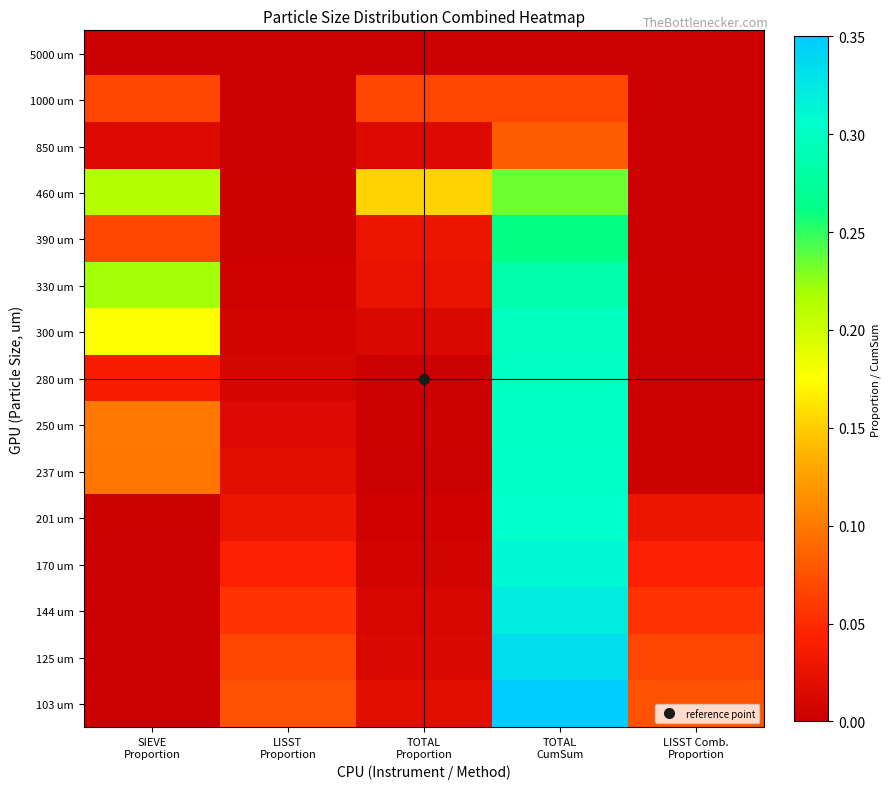

Reading left to right, transcribe all the data shown in this chart.

5000 um: SIEVE
Proportion=0.0	LISST
Proportion=0.0	TOTAL
Proportion=0.0	TOTAL
CumSum=0.0	LISST Comb.
Proportion=0.0
1000 um: SIEVE
Proportion=0.1	LISST
Proportion=0.0	TOTAL
Proportion=0.1	TOTAL
CumSum=0.1	LISST Comb.
Proportion=0.0
850 um: SIEVE
Proportion=0.0	LISST
Proportion=0.0	TOTAL
Proportion=0.0	TOTAL
CumSum=0.1	LISST Comb.
Proportion=0.0
460 um: SIEVE
Proportion=0.2	LISST
Proportion=0.0	TOTAL
Proportion=0.2	TOTAL
CumSum=0.2	LISST Comb.
Proportion=0.0
390 um: SIEVE
Proportion=0.1	LISST
Proportion=0.0	TOTAL
Proportion=0.0	TOTAL
CumSum=0.3	LISST Comb.
Proportion=0.0
330 um: SIEVE
Proportion=0.2	LISST
Proportion=0.0	TOTAL
Proportion=0.0	TOTAL
CumSum=0.3	LISST Comb.
Proportion=0.0
300 um: SIEVE
Proportion=0.2	LISST
Proportion=0.0	TOTAL
Proportion=0.0	TOTAL
CumSum=0.3	LISST Comb.
Proportion=0.0
280 um: SIEVE
Proportion=0.0	LISST
Proportion=0.0	TOTAL
Proportion=0.0	TOTAL
CumSum=0.3	LISST Comb.
Proportion=0.0
250 um: SIEVE
Proportion=0.1	LISST
Proportion=0.0	TOTAL
Proportion=0.0	TOTAL
CumSum=0.3	LISST Comb.
Proportion=0.0
237 um: SIEVE
Proportion=0.1	LISST
Proportion=0.0	TOTAL
Proportion=0.0	TOTAL
CumSum=0.3	LISST Comb.
Proportion=0.0
201 um: SIEVE
Proportion=0.0	LISST
Proportion=0.0	TOTAL
Proportion=0.0	TOTAL
CumSum=0.3	LISST Comb.
Proportion=0.0
170 um: SIEVE
Proportion=0.0	LISST
Proportion=0.0	TOTAL
Proportion=0.0	TOTAL
CumSum=0.3	LISST Comb.
Proportion=0.0
144 um: SIEVE
Proportion=0.0	LISST
Proportion=0.1	TOTAL
Proportion=0.0	TOTAL
CumSum=0.3	LISST Comb.
Proportion=0.1
125 um: SIEVE
Proportion=0.0	LISST
Proportion=0.1	TOTAL
Proportion=0.0	TOTAL
CumSum=0.3	LISST Comb.
Proportion=0.1
103 um: SIEVE
Proportion=0.0	LISST
Proportion=0.1	TOTAL
Proportion=0.0	TOTAL
CumSum=0.4	LISST Comb.
Proportion=0.1